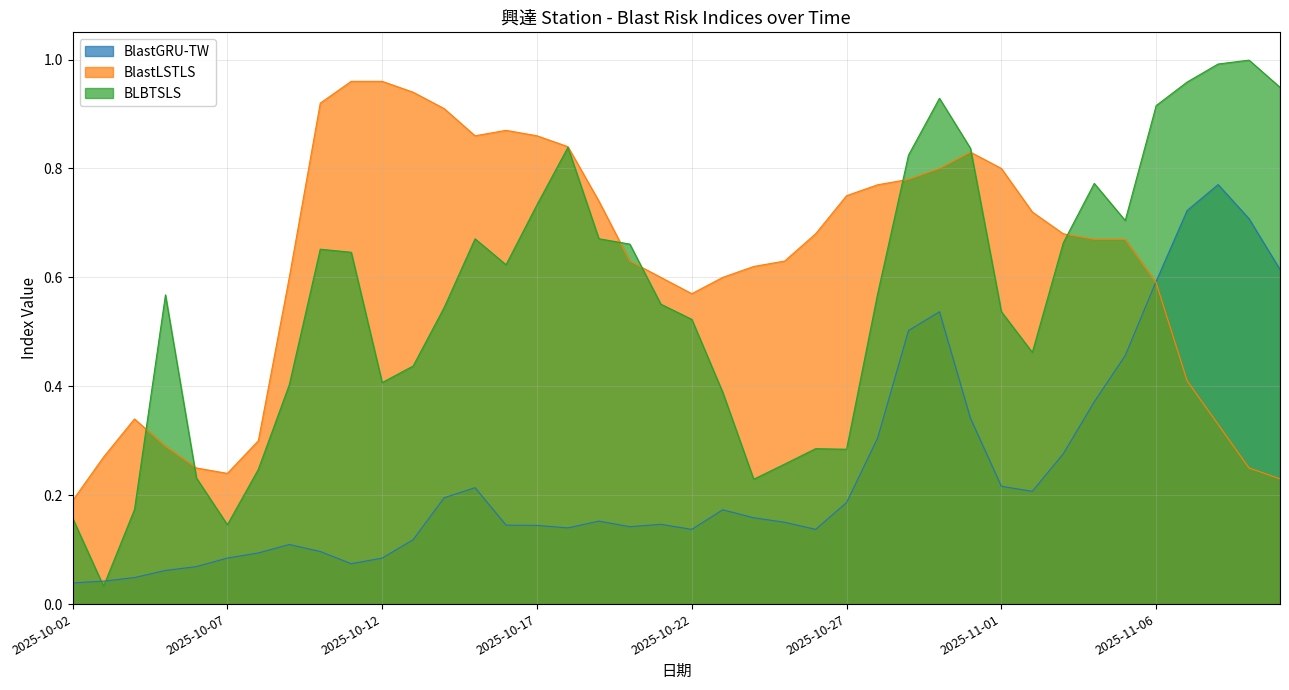

What is the difference between the BlastLSTLS values at 2025-10-25 and 2025-10-08?

0.3